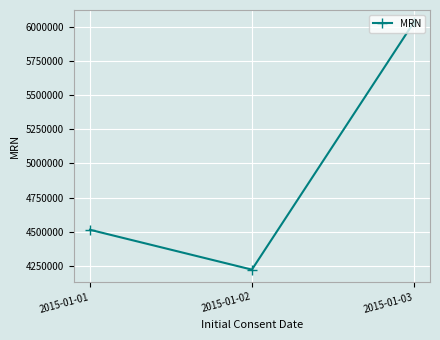

What is the difference between the values at 2015-01-03 and 2015-01-01?

1519878